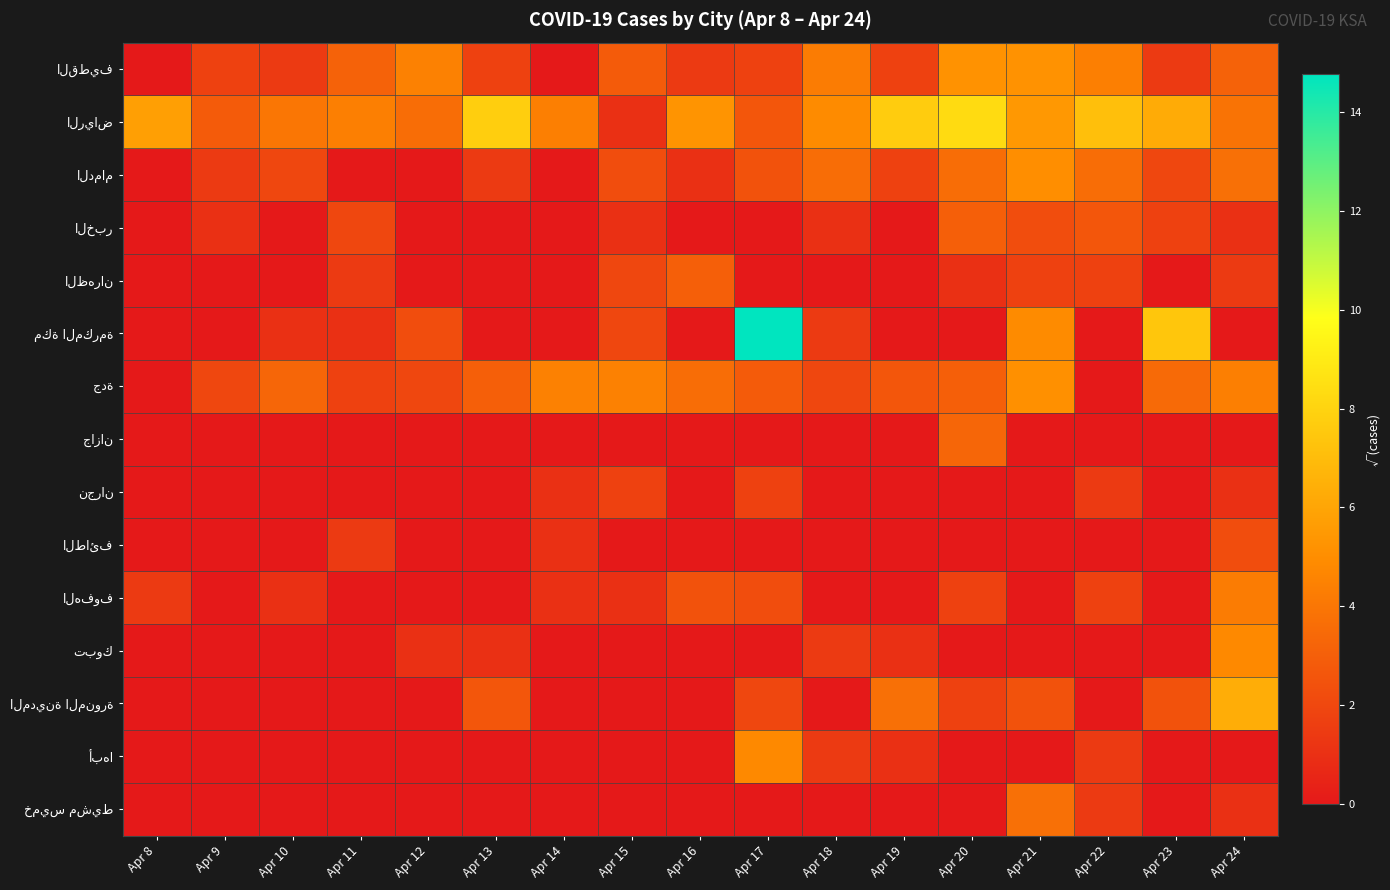

What is the total value across all series at Apr 20?

30.9